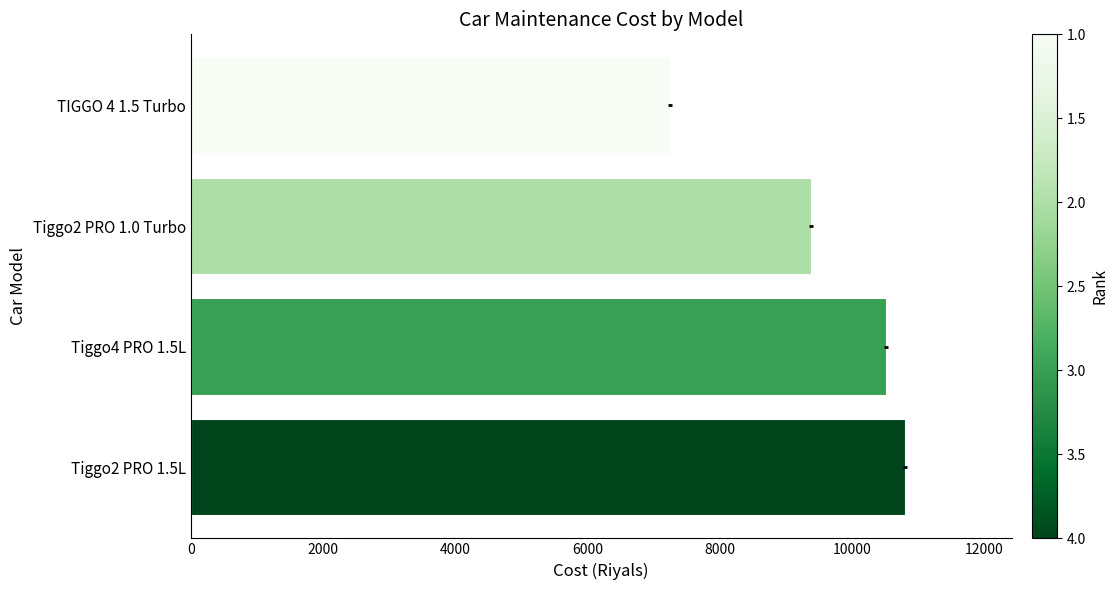

What is the value of the 4th bar from the left?

7250